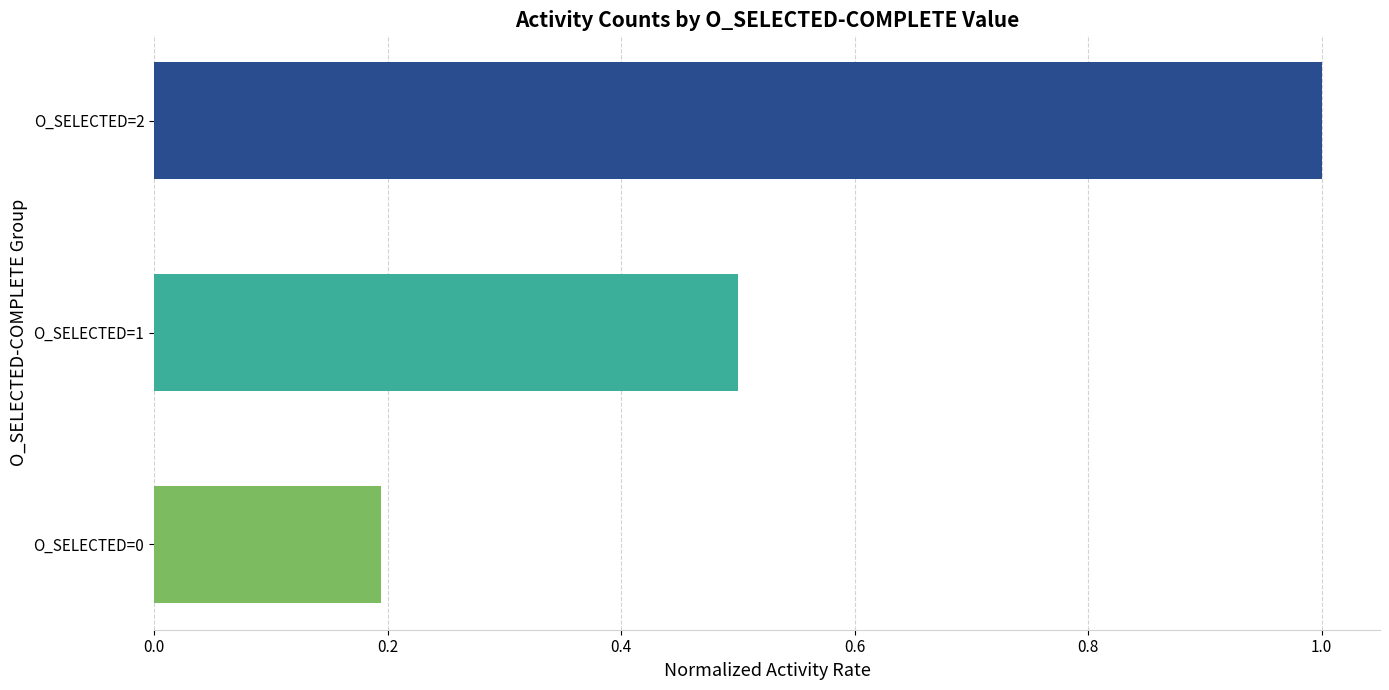

Which category has the highest value across all series?

O_SELECTED=2